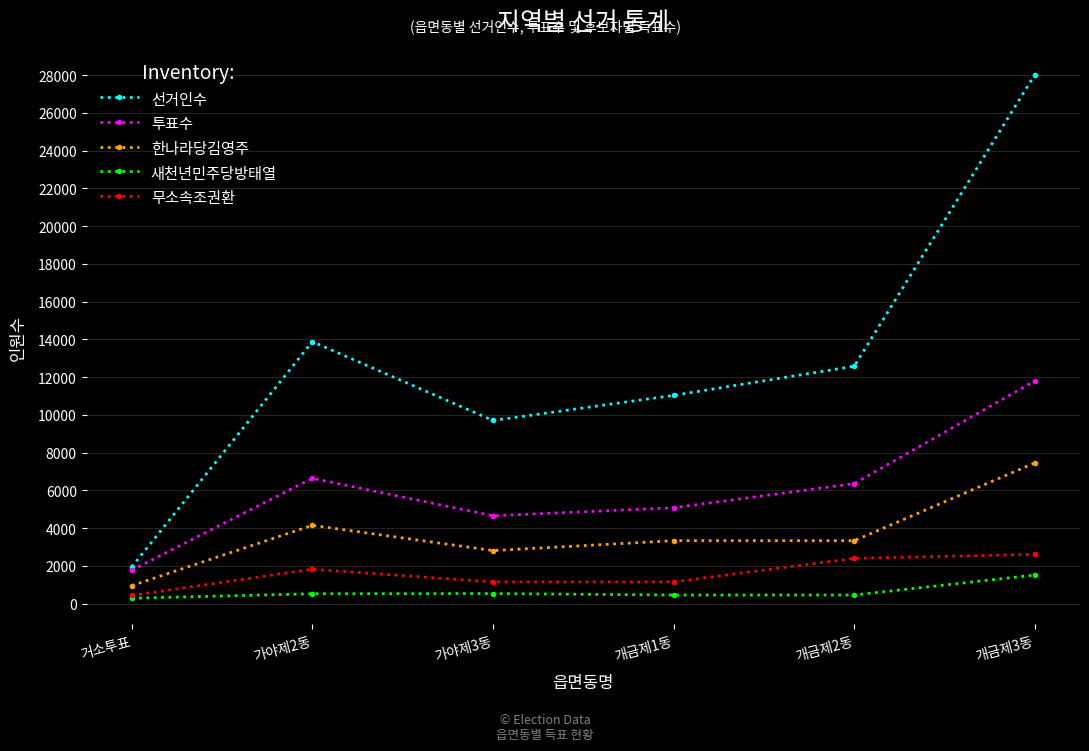

At which category is the sum across all series the highest?

개금제3동